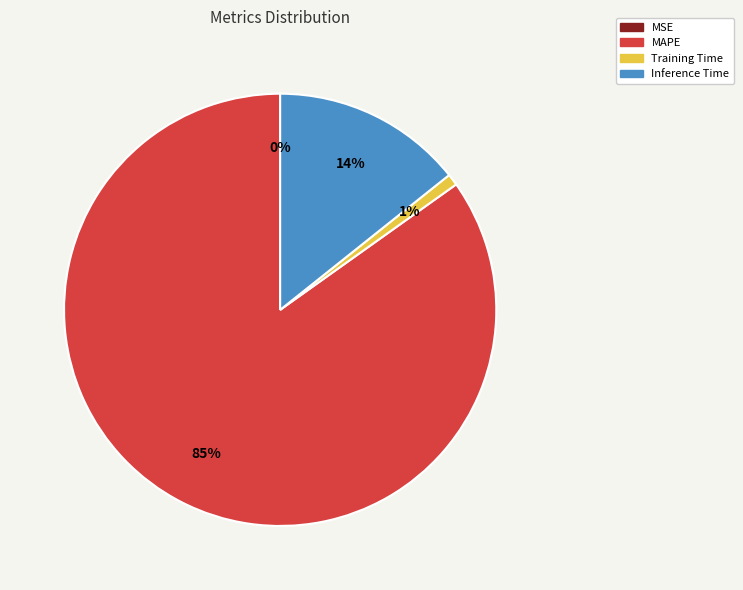

What is the largest slice in the pie chart?

MAPE